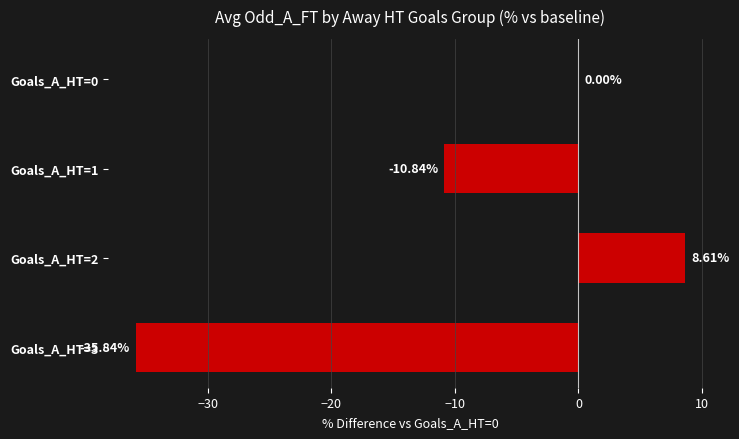

Between Goals_A_HT=3 and Goals_A_HT=0, which is larger?

Goals_A_HT=0